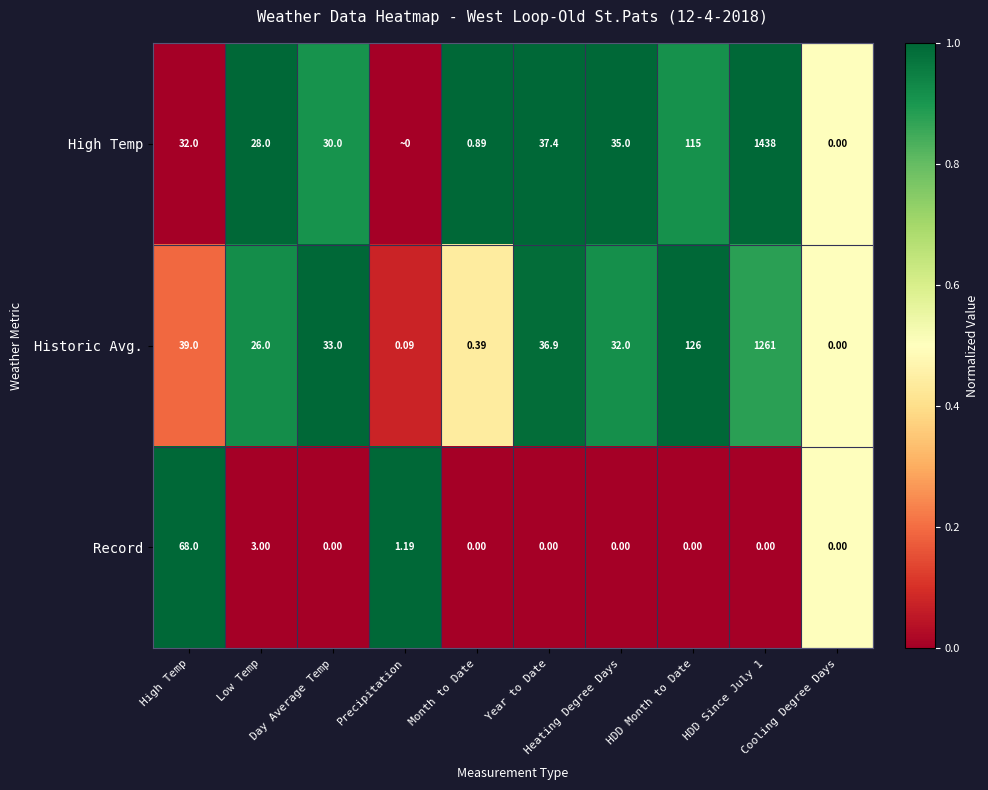

Which series has the largest total across all categories?

High Temp